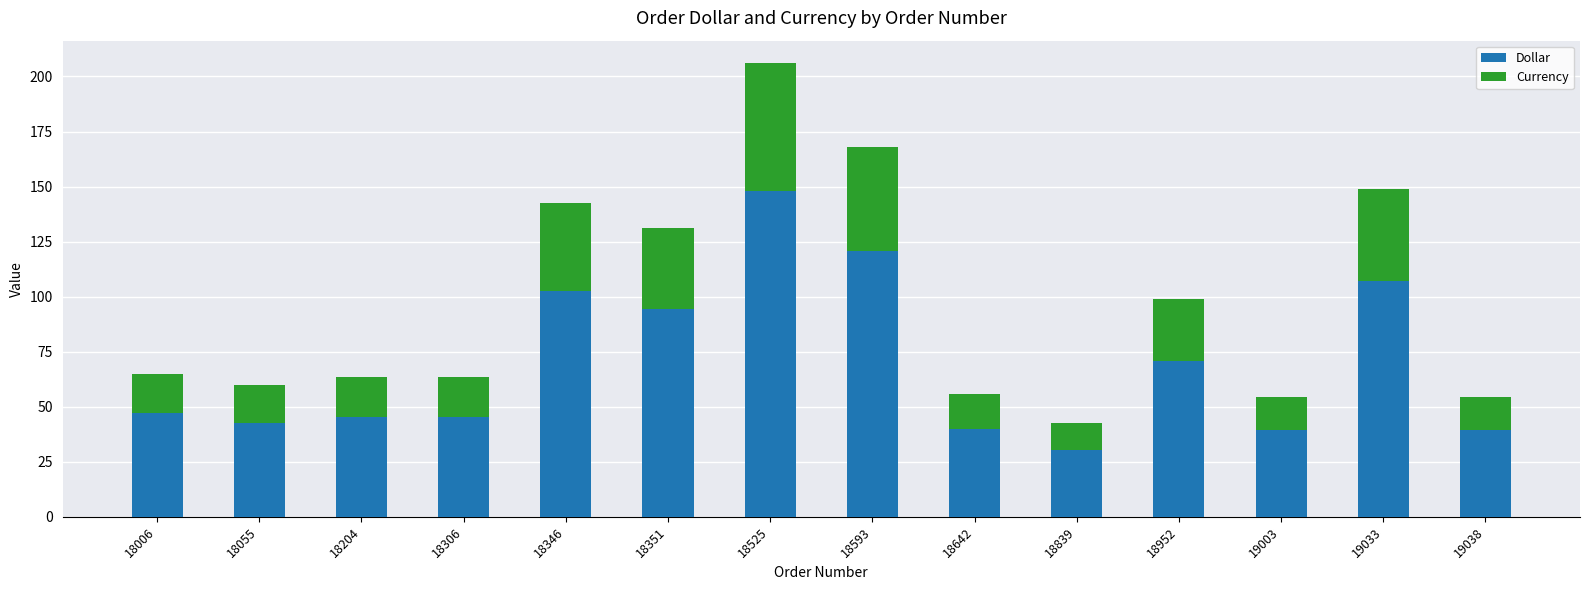

Which category has the highest value in the Dollar series?

18525